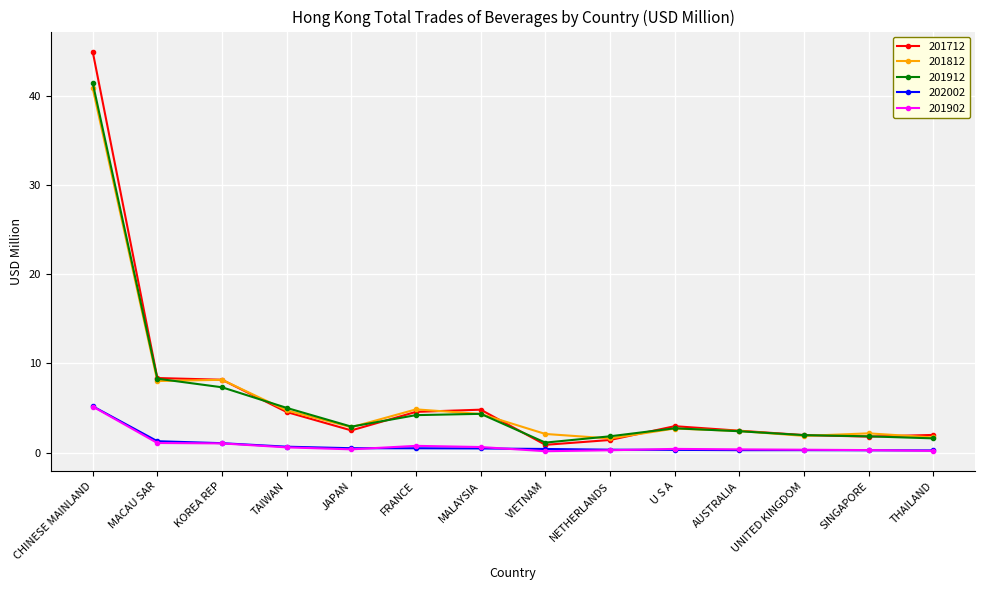

What is the sum of the 201902 values at CHINESE MAINLAND and U S A?

5.6